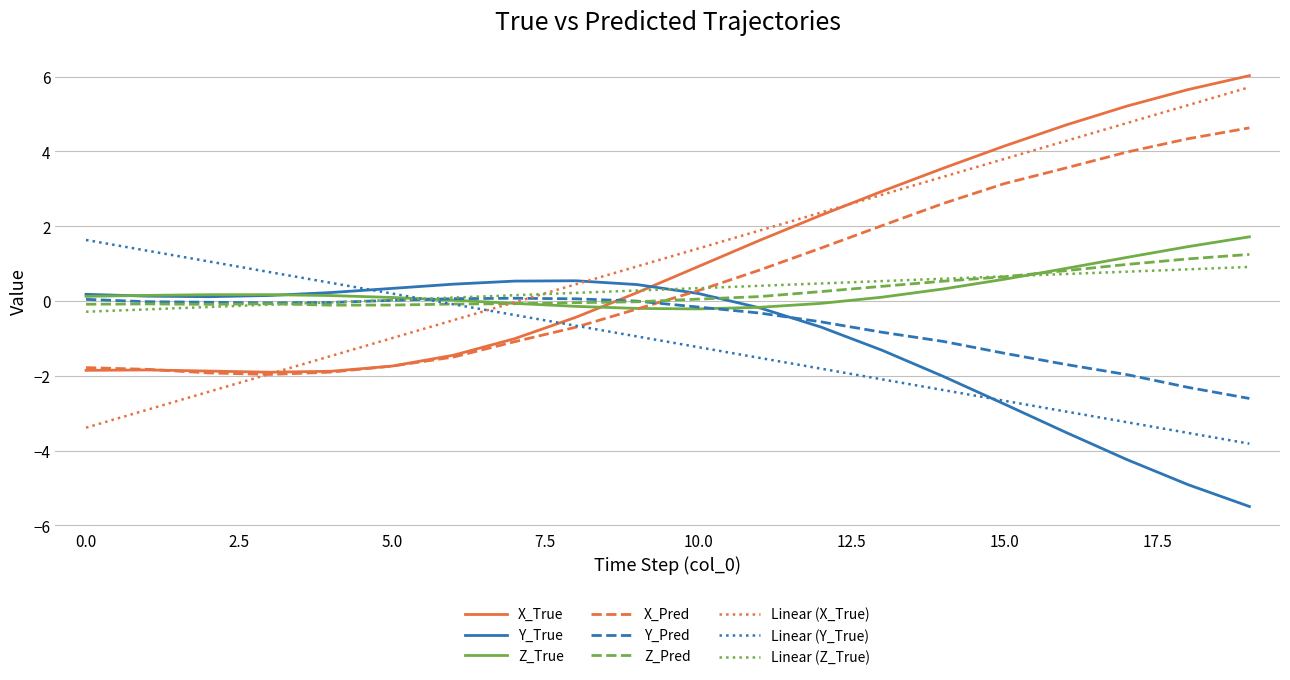

What is the maximum value shown in the chart?

6.0